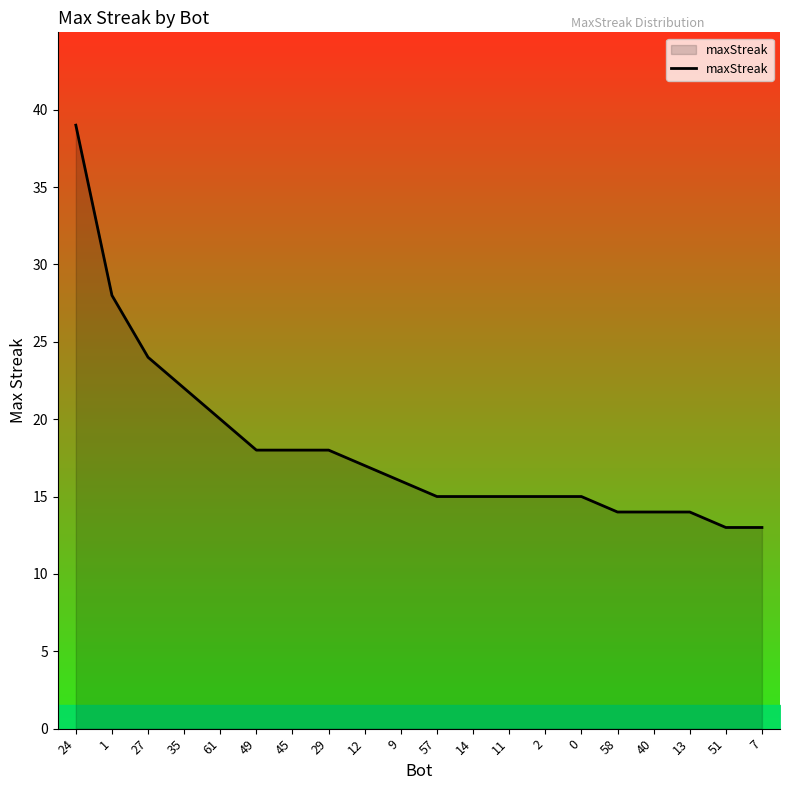

What is the maximum value shown in the chart?

39